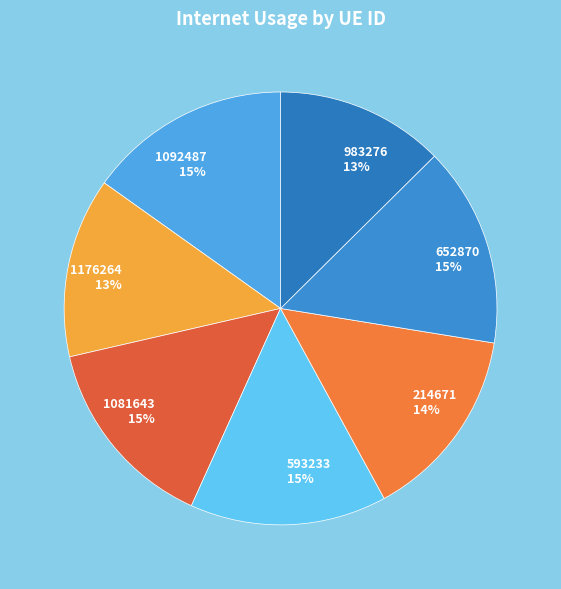

Is there any slice that represents more than half of the pie?

No